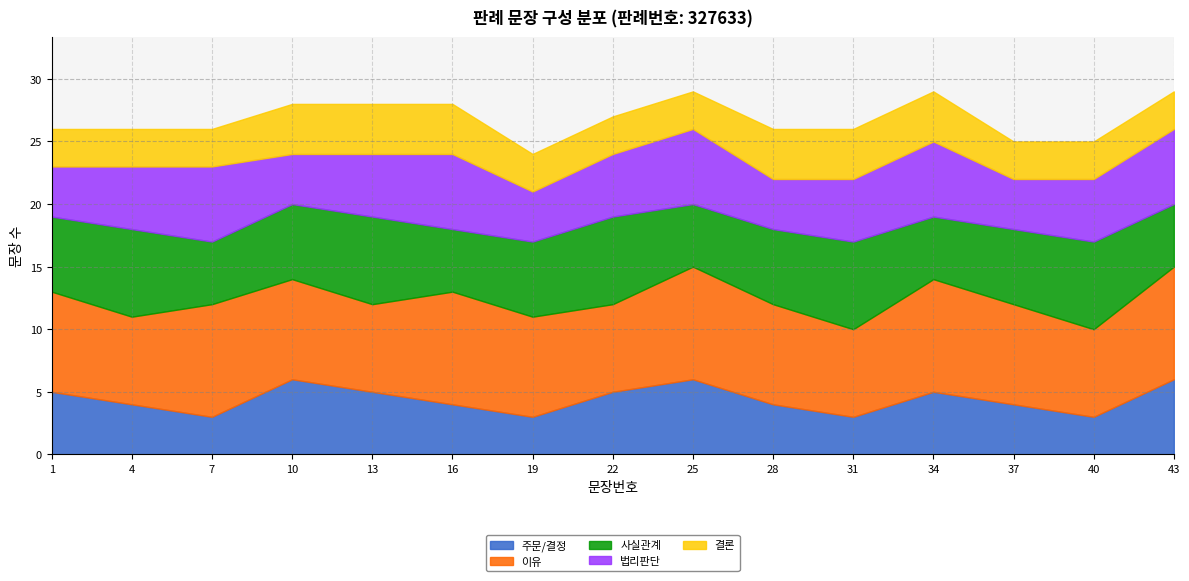

Where is 법리판단 nearest to the value 5?

4